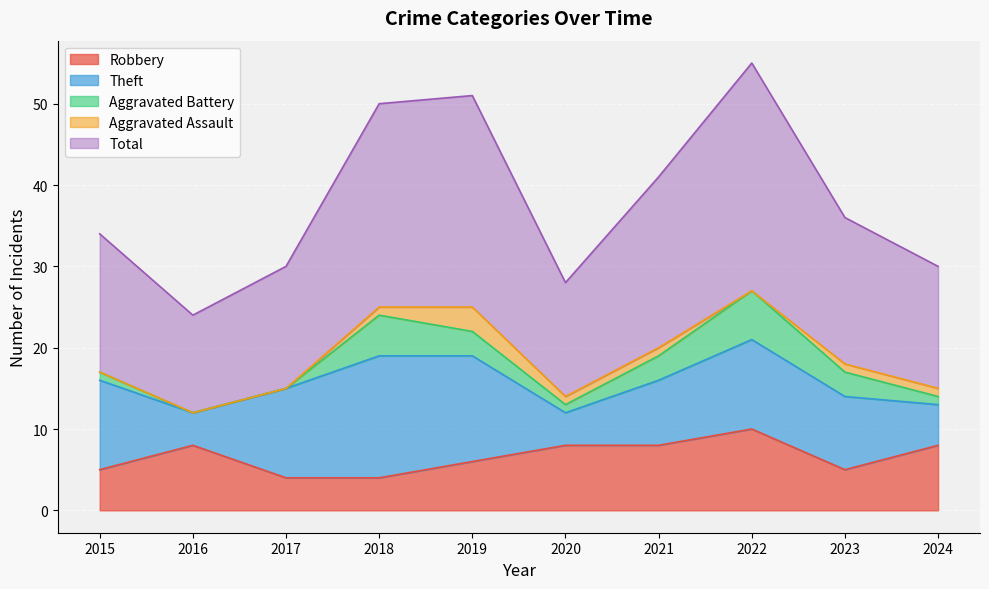

What is the difference between the maximum and second lowest values in the Robbery series?

6